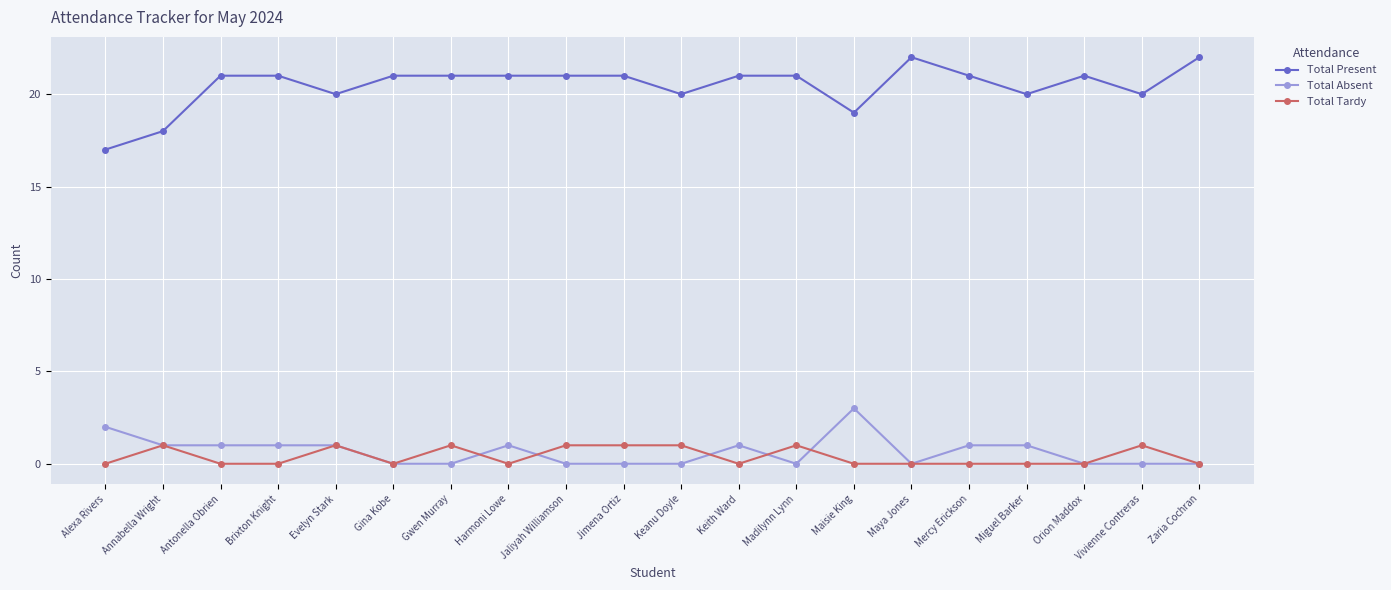

How many data points does each series have?

20